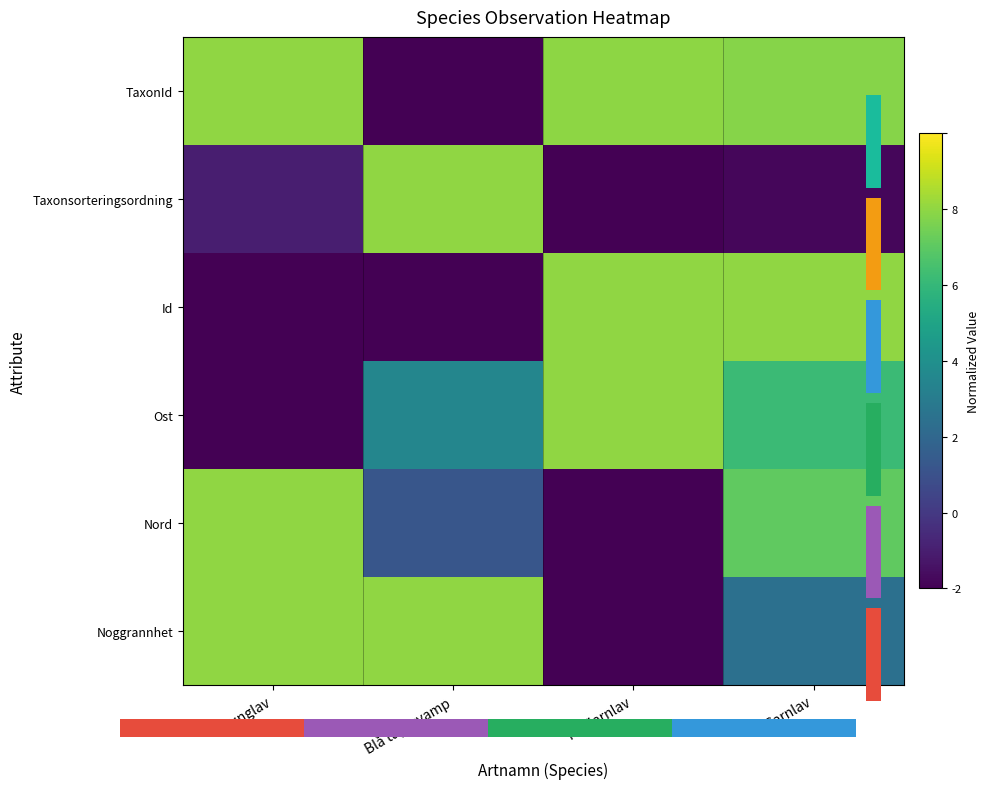

True or false: Ost has a value of 6.2 at Garnlav.

True